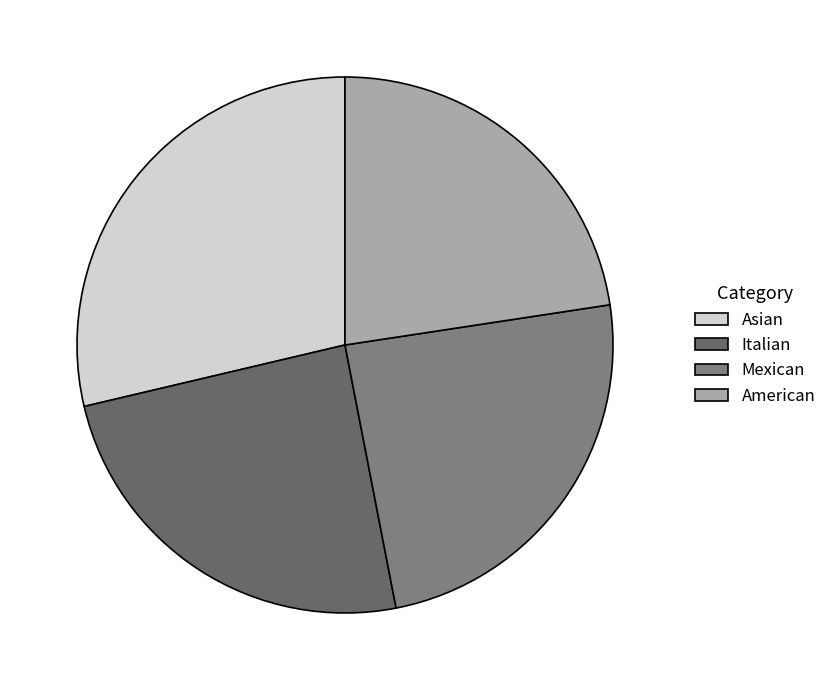

To the nearest percent, what is the difference between the largest and smallest slice percentages?

6%